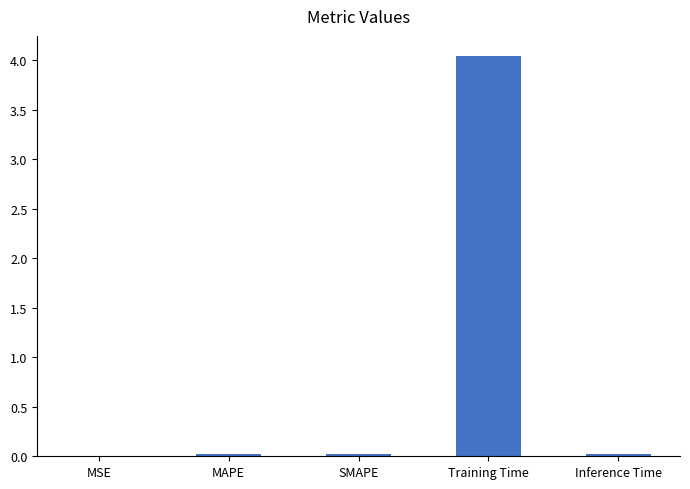

What is the sum of all values?

4.1